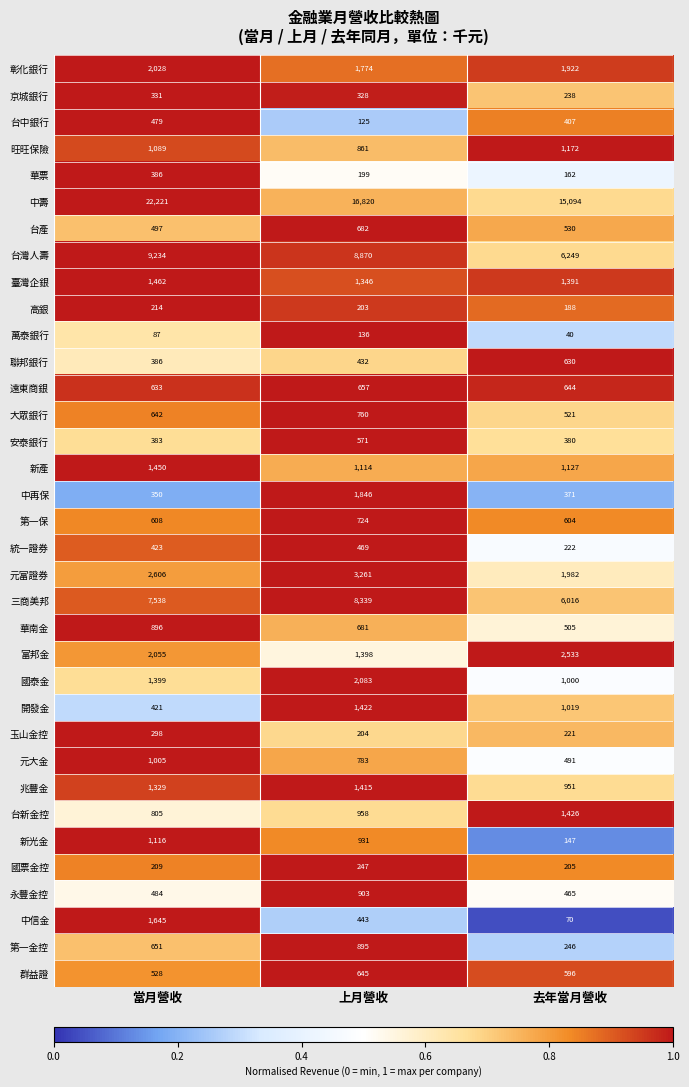

List the series in order of their peak value, highest first.

中壽, 台灣人壽, 三商美邦, 元富證券, 富邦金, 國泰金, 彰化銀行, 中再保, 中信金, 臺灣企銀, 新產, 台新金控, 開發金, 兆豐金, 旺旺保險, 新光金, 元大金, 永豐金控, 華南金, 第一金控, 大眾銀行, 第一保, 台產, 遠東商銀, 群益證, 聯邦銀行, 安泰銀行, 台中銀行, 統一證券, 華票, 京城銀行, 玉山金控, 國票金控, 高銀, 萬泰銀行